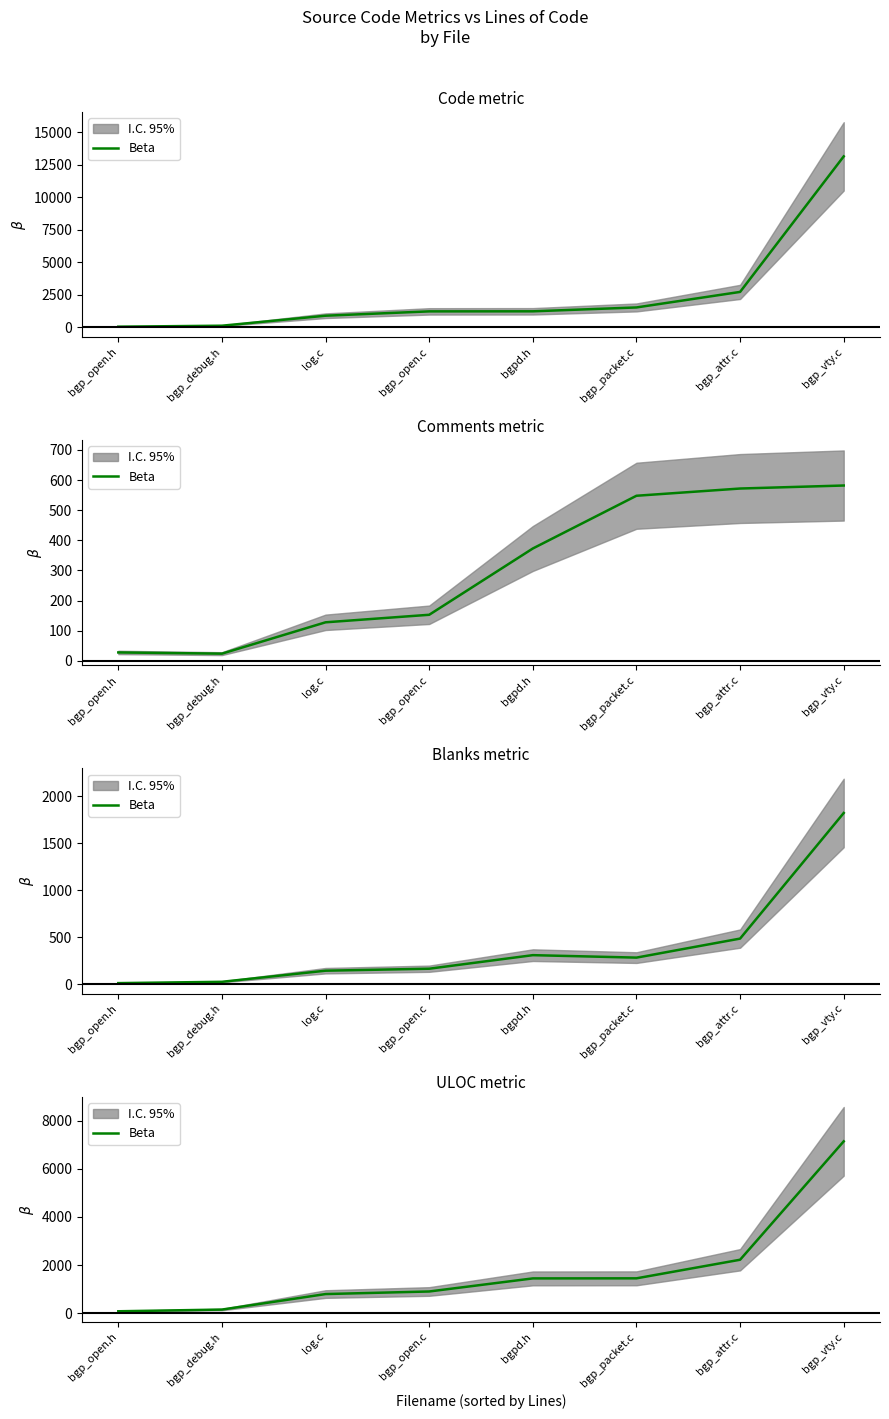

The chart shows a value of 47 at bgp_debug.h. True or false?

False